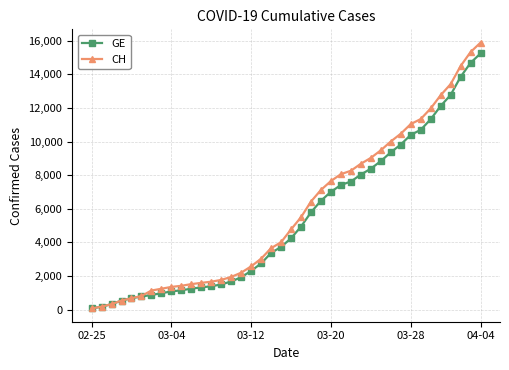

What is the maximum value for GE?

15246